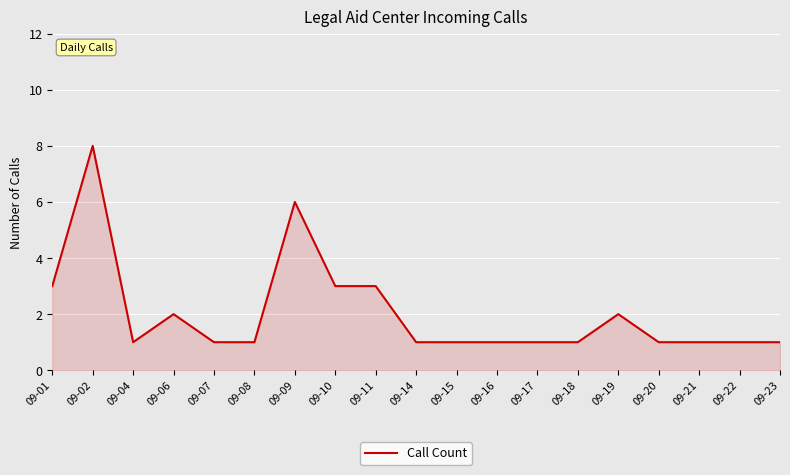

What is the approximate value at 09-22?

1